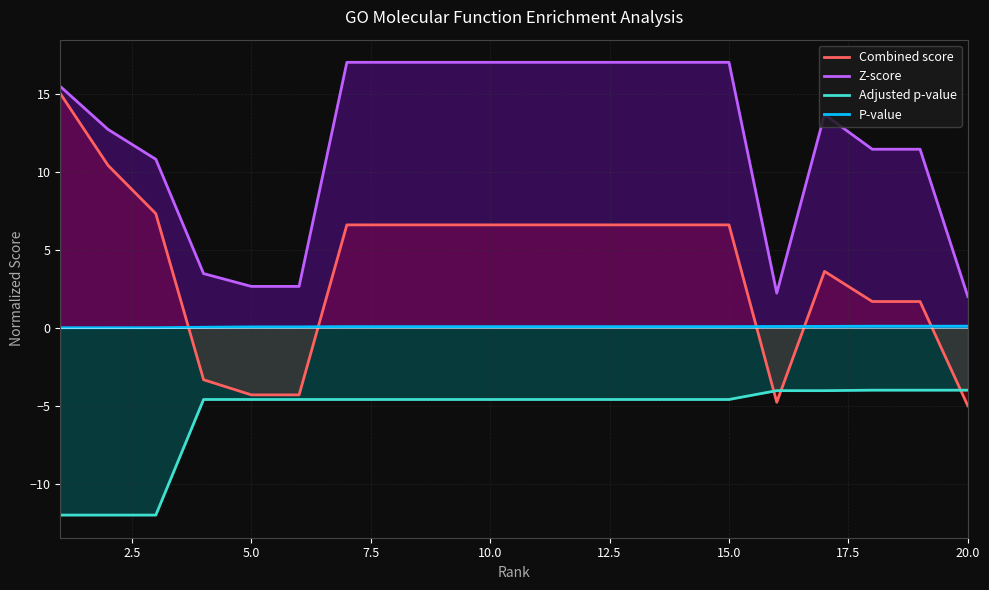

How many lines are shown in the chart?

4